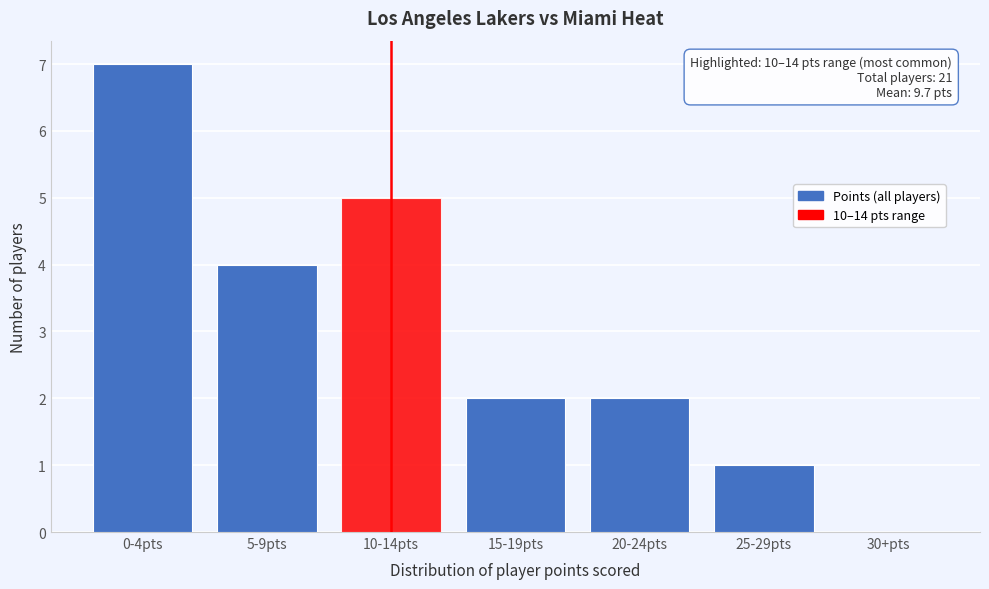

Reading left to right, transcribe all the data shown in this chart.

0-4pts=7	5-9pts=4	10-14pts=5	15-19pts=2	20-24pts=2	25-29pts=1	30+pts=0